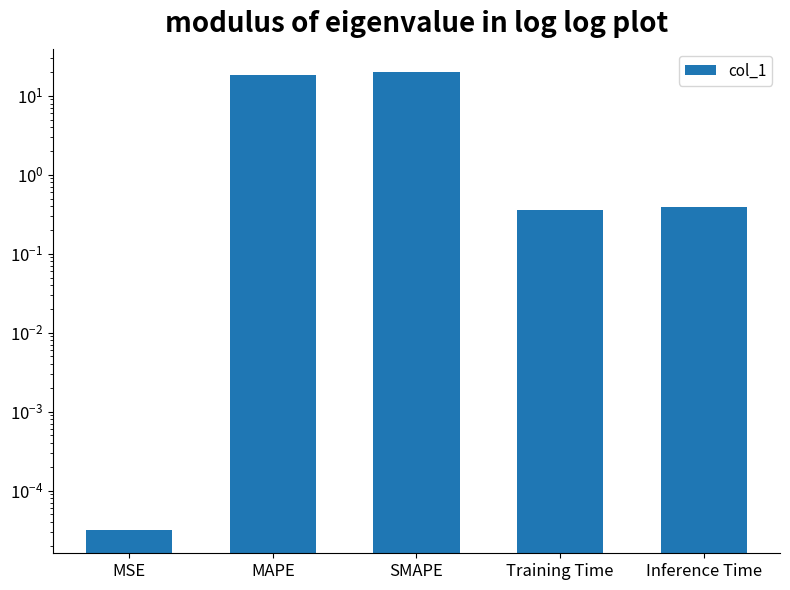

What is the label of the 2nd bar from the left?

MAPE